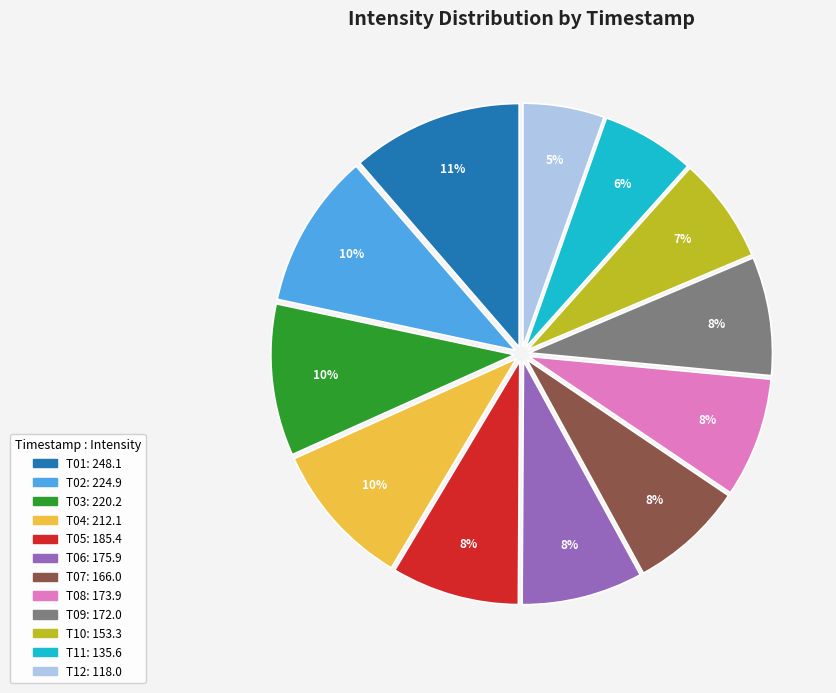

To the nearest percent, what is the difference between the largest and smallest slice percentages?

6%